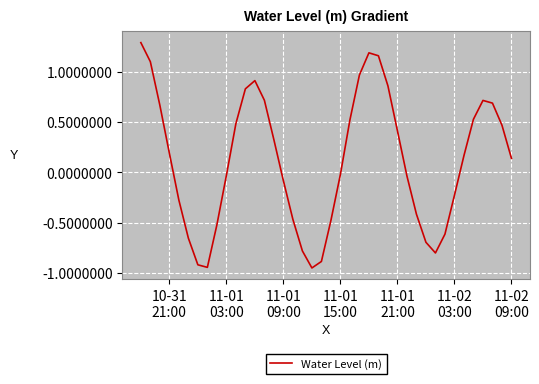

What is the difference between the maximum and second lowest values?

2.2